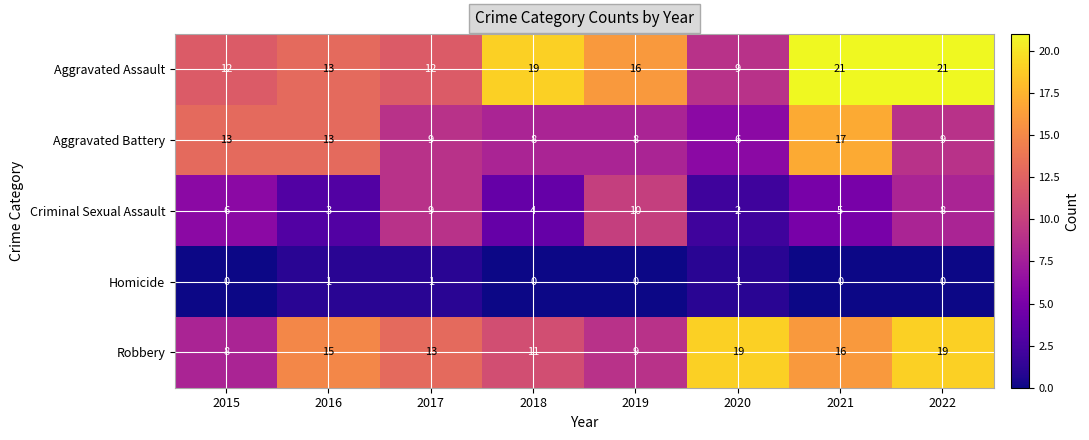

What is the sum of all Criminal Sexual Assault values?

47